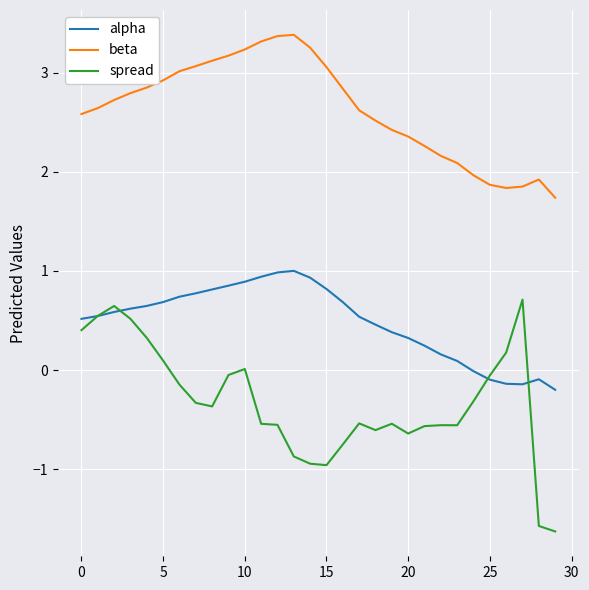

Which series has the largest range (max minus min)?

spread